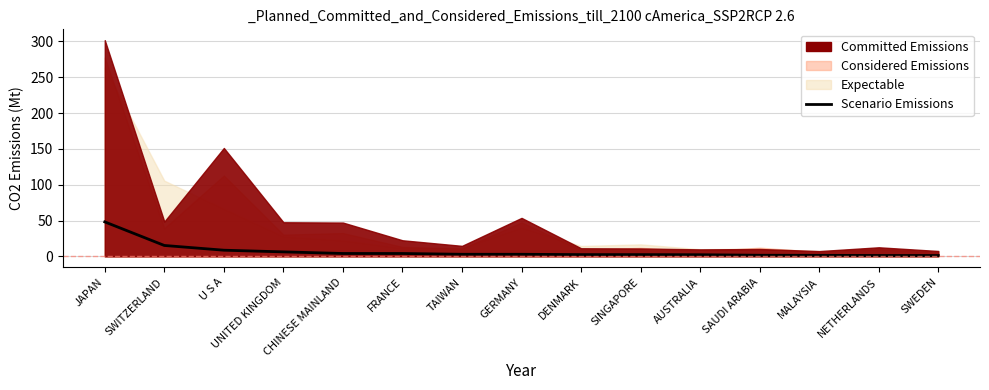

Which label corresponds to the largest value in the chart?

JAPAN